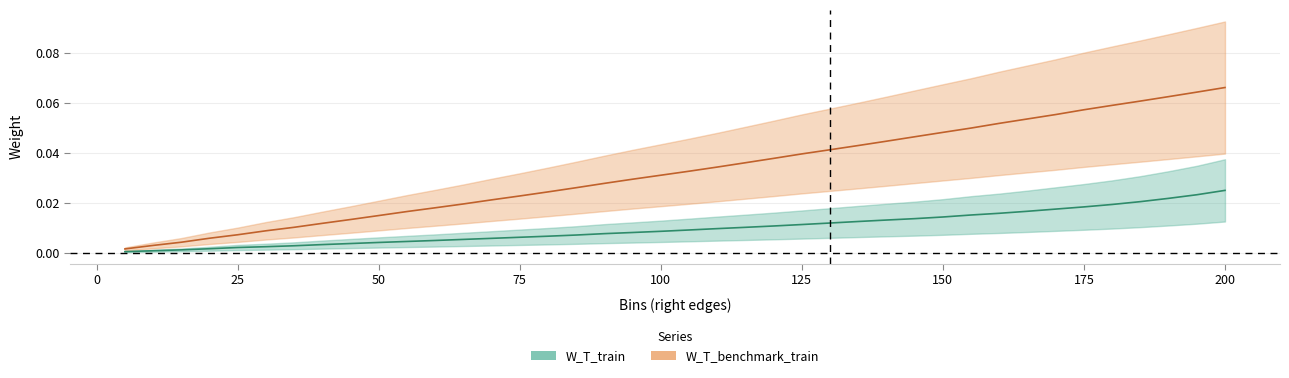

At 180, list the series in order from largest to smallest.

W_T_benchmark_train, W_T_train